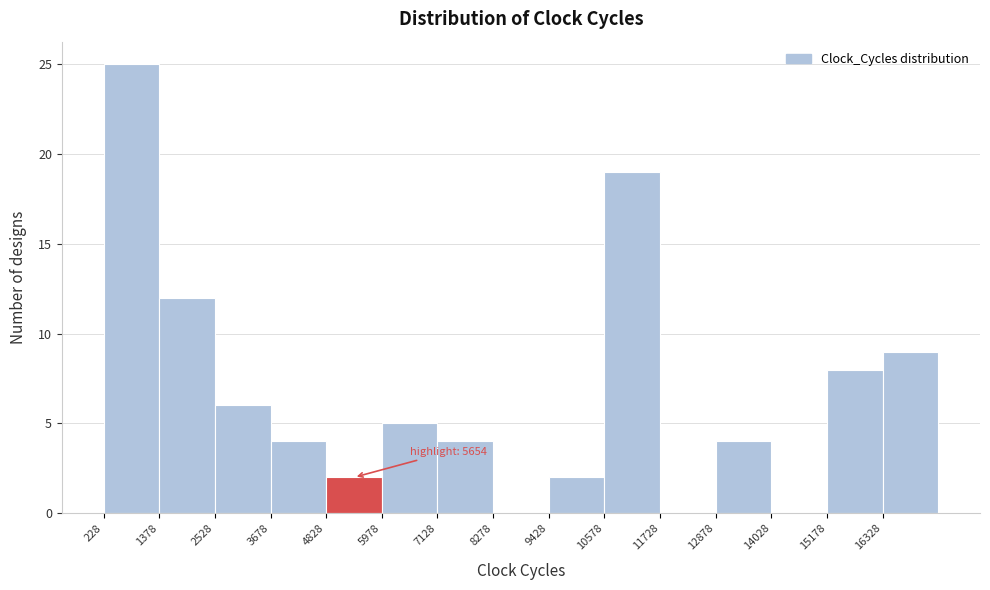

Over which range of the x-axis is the bar tallest?

200 to 1400